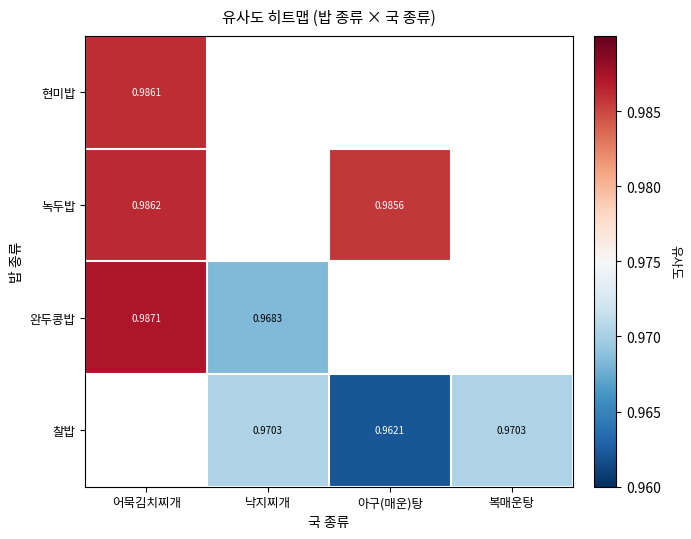

How many distinct data groups are displayed?

4